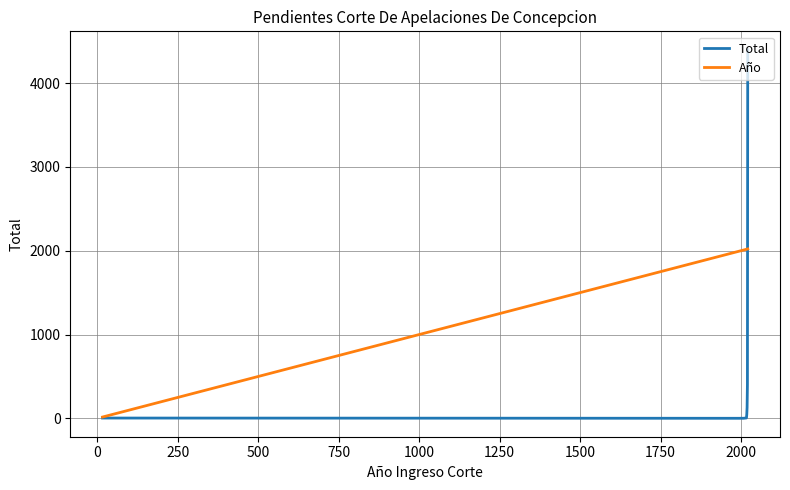

Rank the series by their maximum value, from highest to lowest.

Total, Año